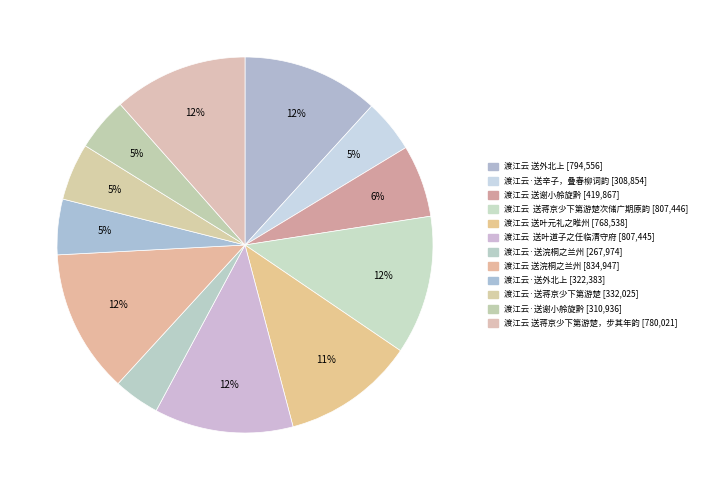

How many slices are in this pie chart?

12